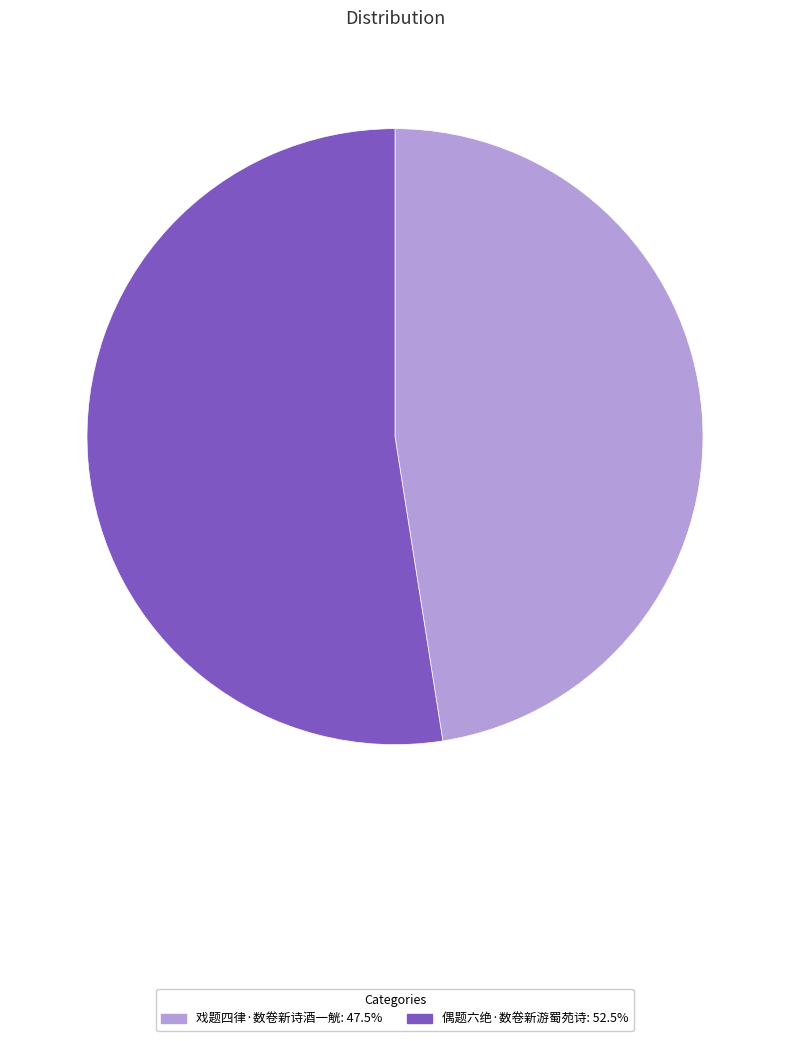

Which slice is the largest?

偶题六绝·数卷新游蜀苑诗